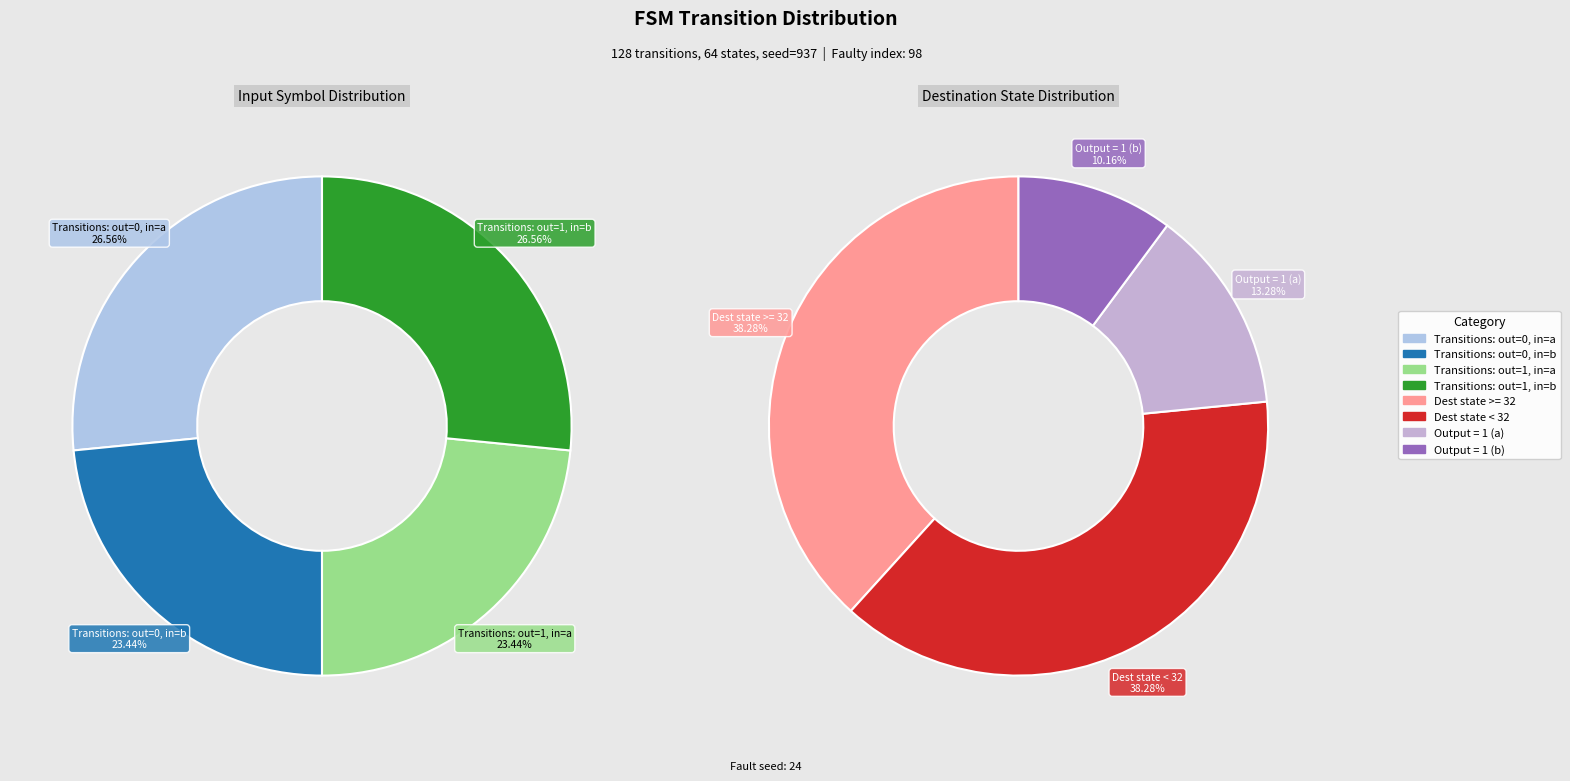

Count the number of slices in the pie.

4